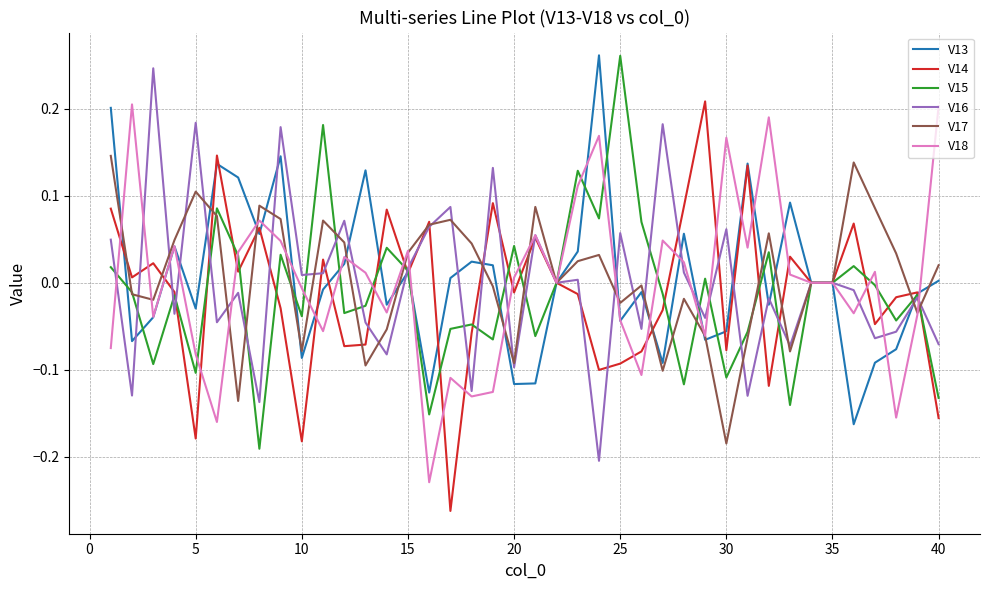

What are all the series names shown in the legend?

V13, V14, V15, V16, V17, V18